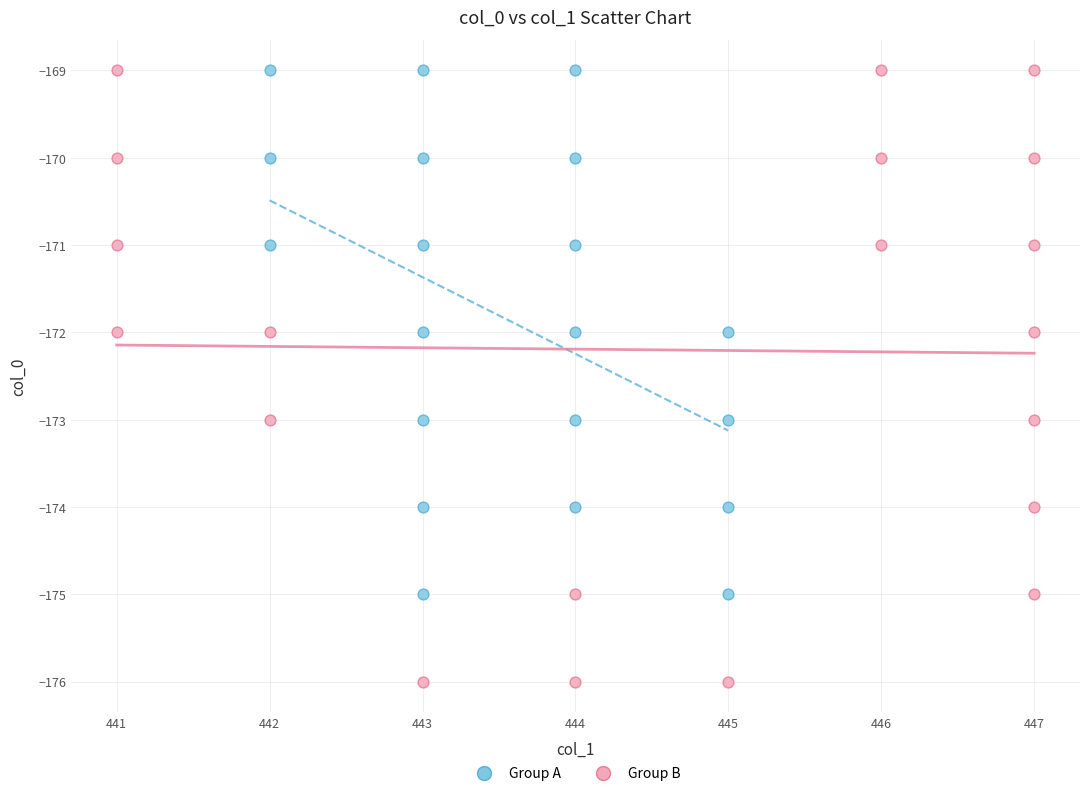

Which series reaches the minimum Y coordinate?

Group B